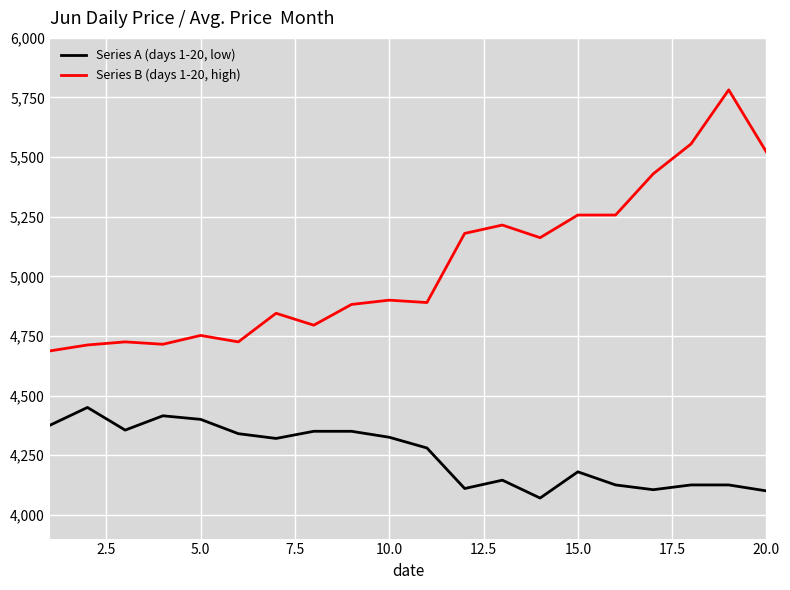

What is the difference between the second highest and minimum values in the Series A (days 1-20, low) series?

345